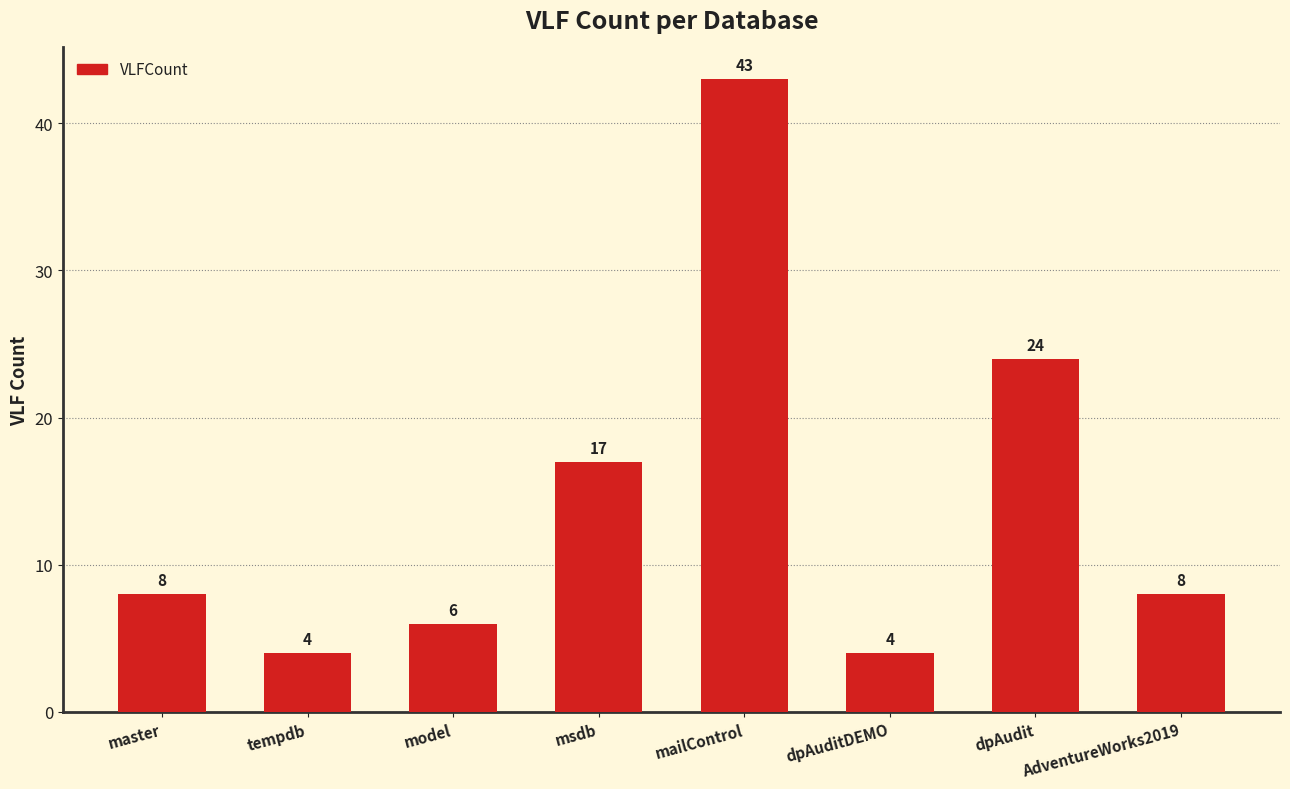

Reading right to left, extract all data points from this chart.

AdventureWorks2019=8	dpAudit=24	dpAuditDEMO=4	mailControl=43	msdb=17	model=6	tempdb=4	master=8